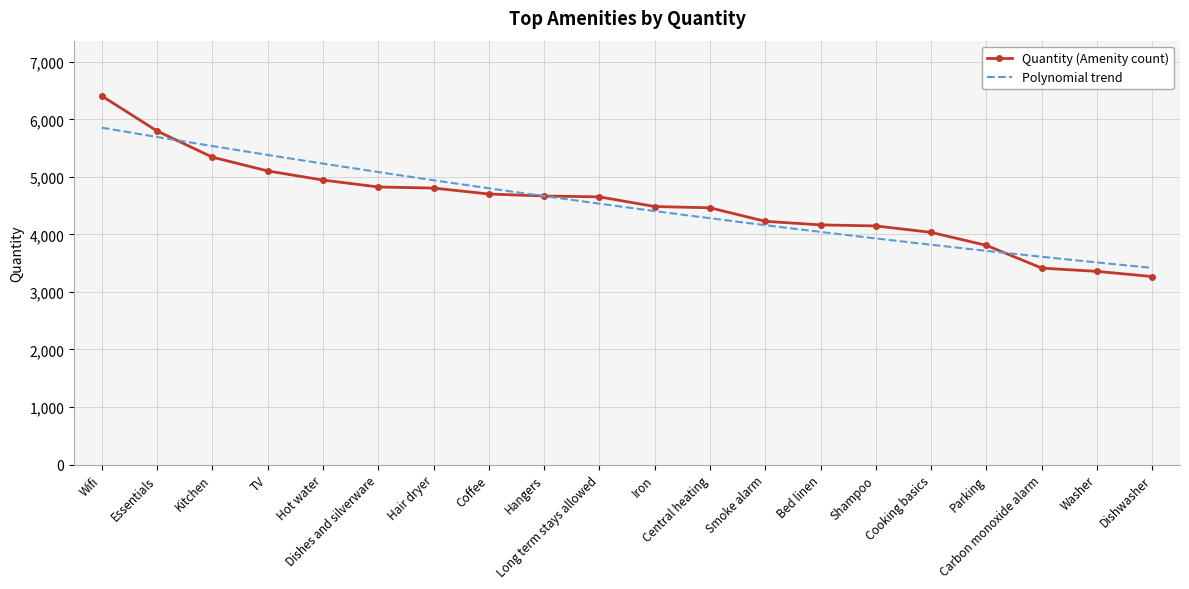

Between Washer and Long term stays allowed, which is larger?

Long term stays allowed